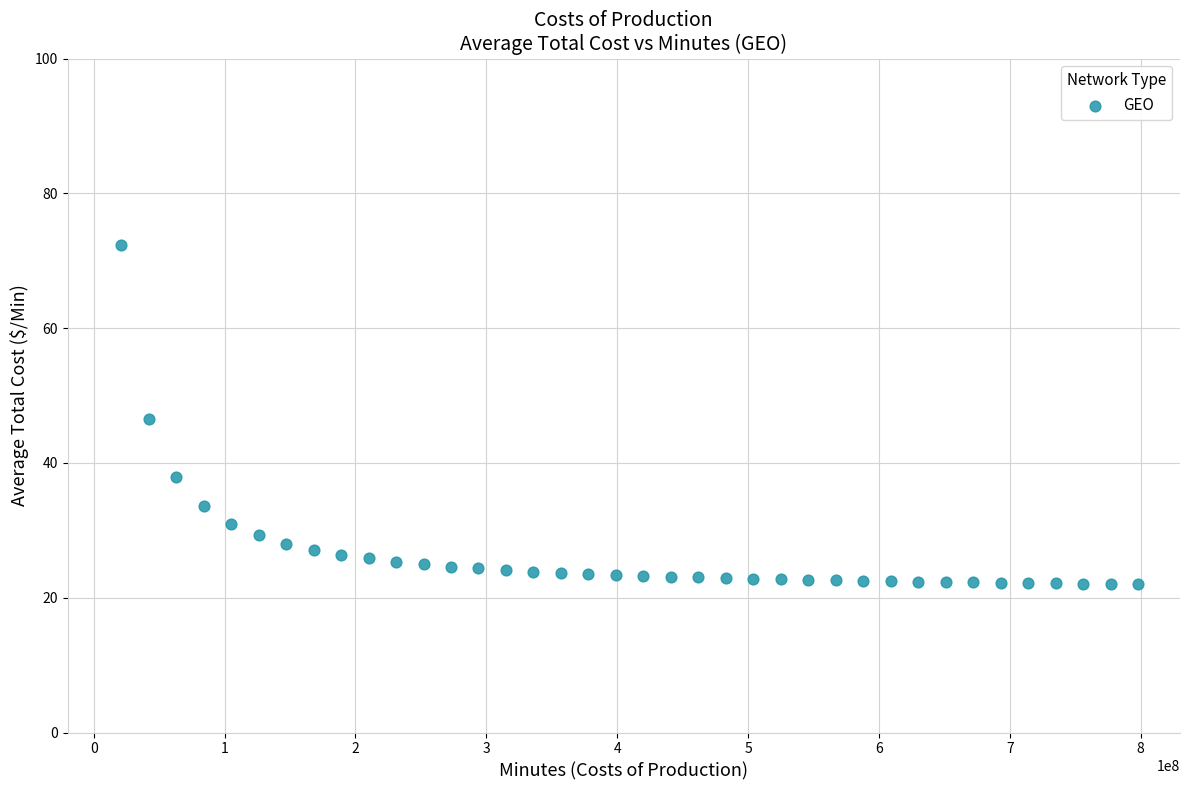

What is the range of X values (max minus min)?

777000000.0